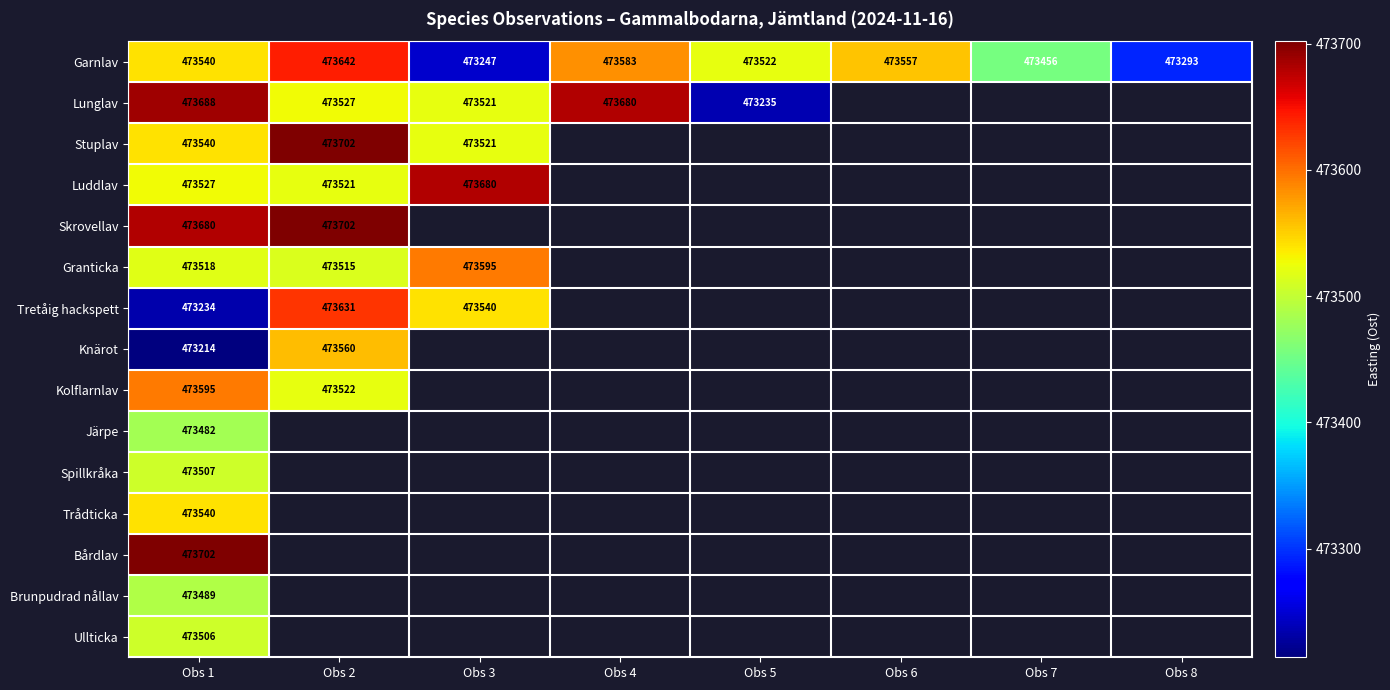

Is it true that Garnlav equals 689081 at Obs 1?

False